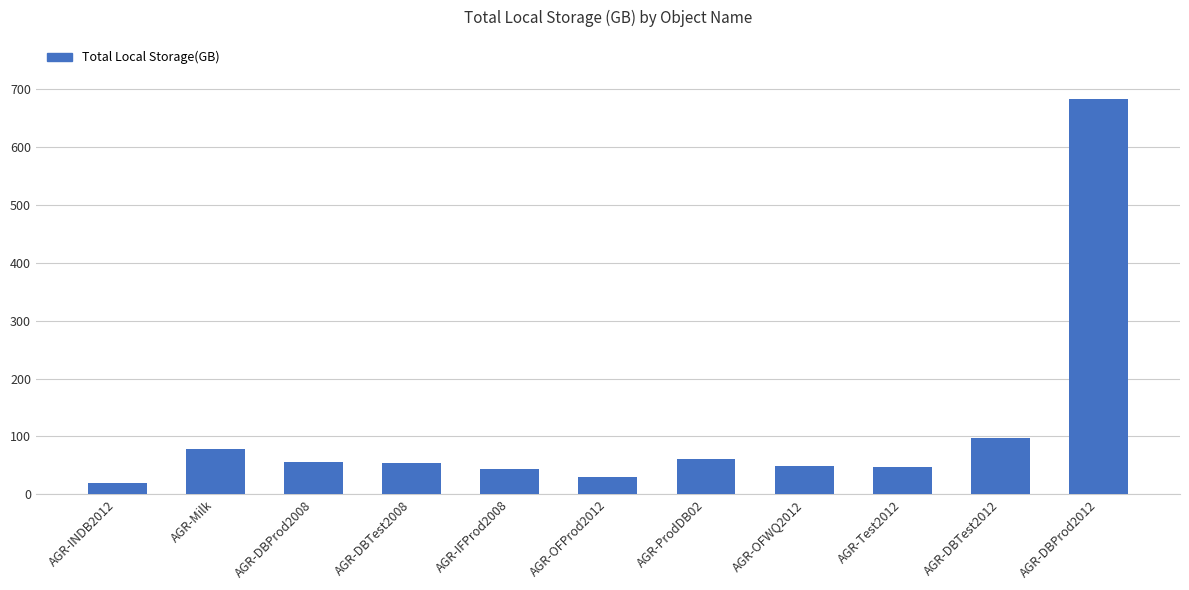

What is the value of the 9th bar from the left?

46.4